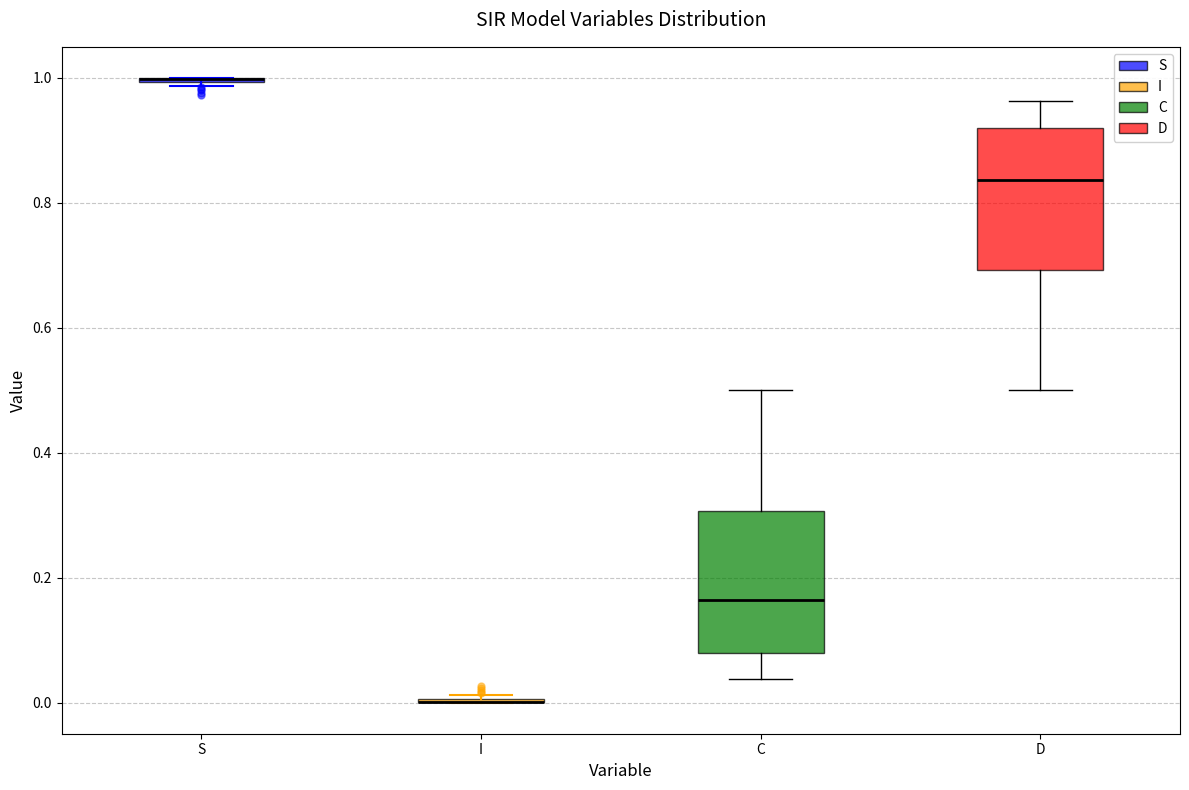

Where does the lower whisker of the box for C end on the y-axis? The values are not printed on the chart, so give them approximately, as read against the axis.

0.04